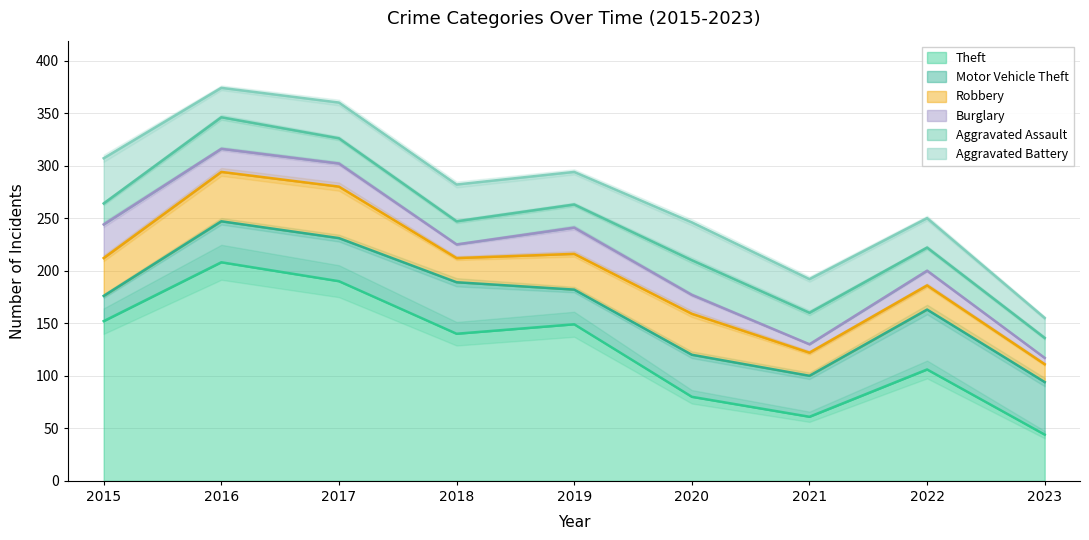

Rank the series at 2016 from highest to lowest value.

Theft, Robbery, Motor Vehicle Theft, Aggravated Assault, Aggravated Battery, Burglary